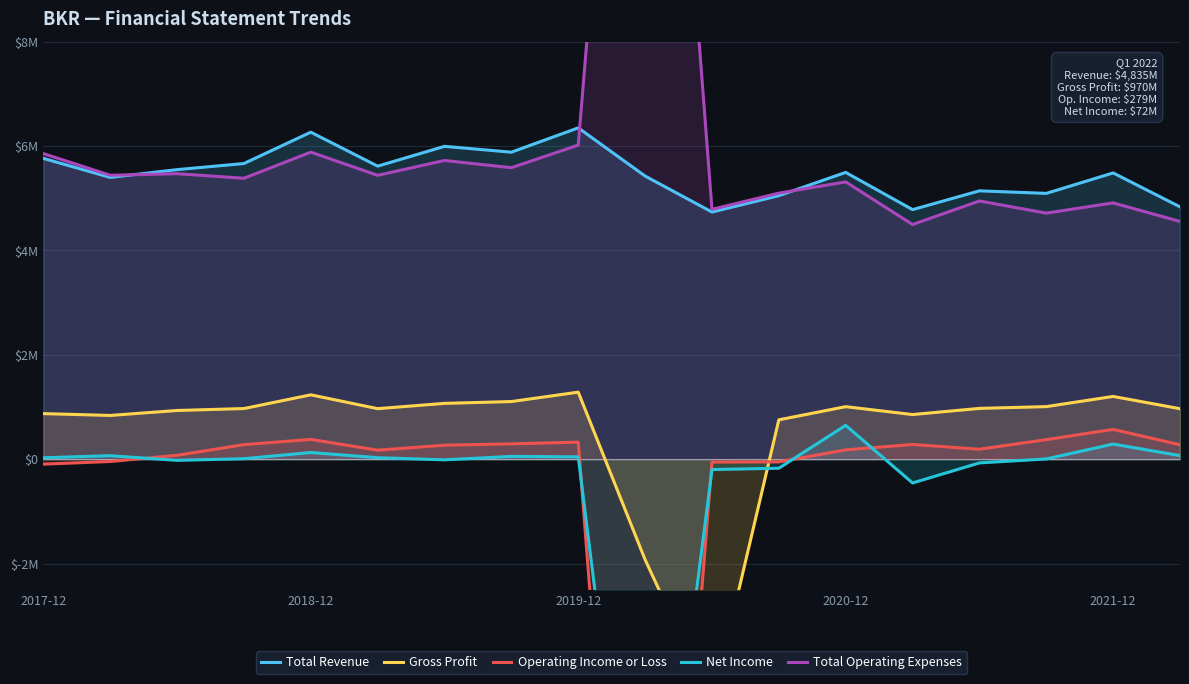

Which has a higher value, 12 or 10?

12